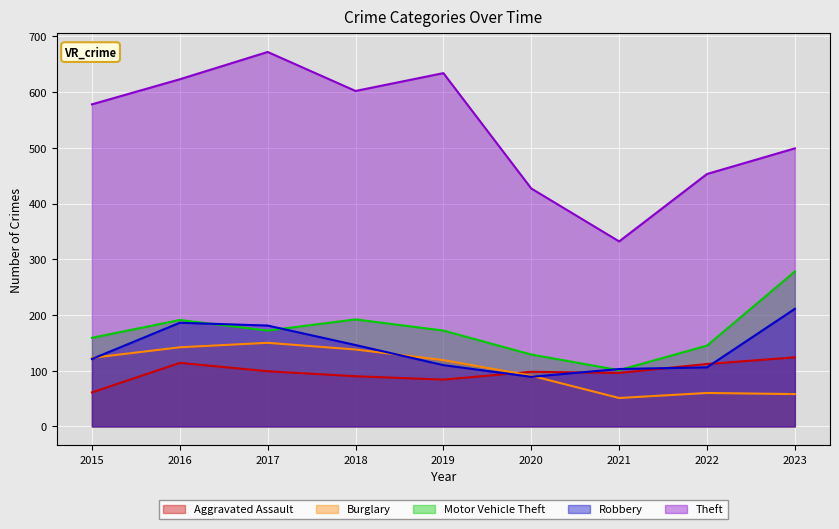

Reading left to right, transcribe all the data shown in this chart.

Aggravated Assault: 61	114	99	90	84	98	96	112	124
Burglary: 123	142	150	138	119	91	51	60	58
Motor Vehicle Theft: 159	191	172	192	172	129	101	145	278
Robbery: 121	186	181	146	110	89	103	106	211
Theft: 578	623	672	602	634	427	332	453	499